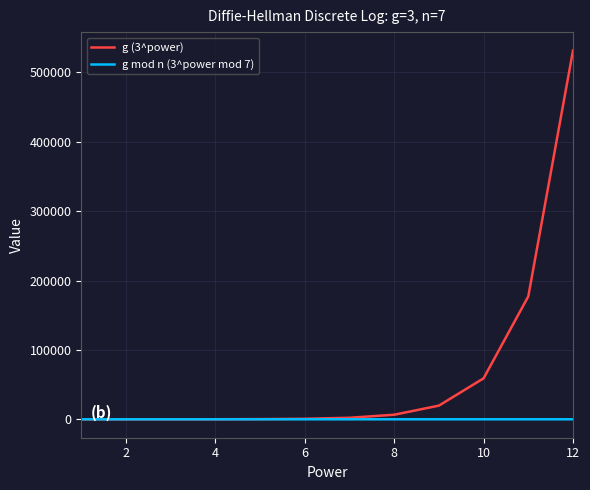

Which series has the largest range (max minus min)?

g (3^power)